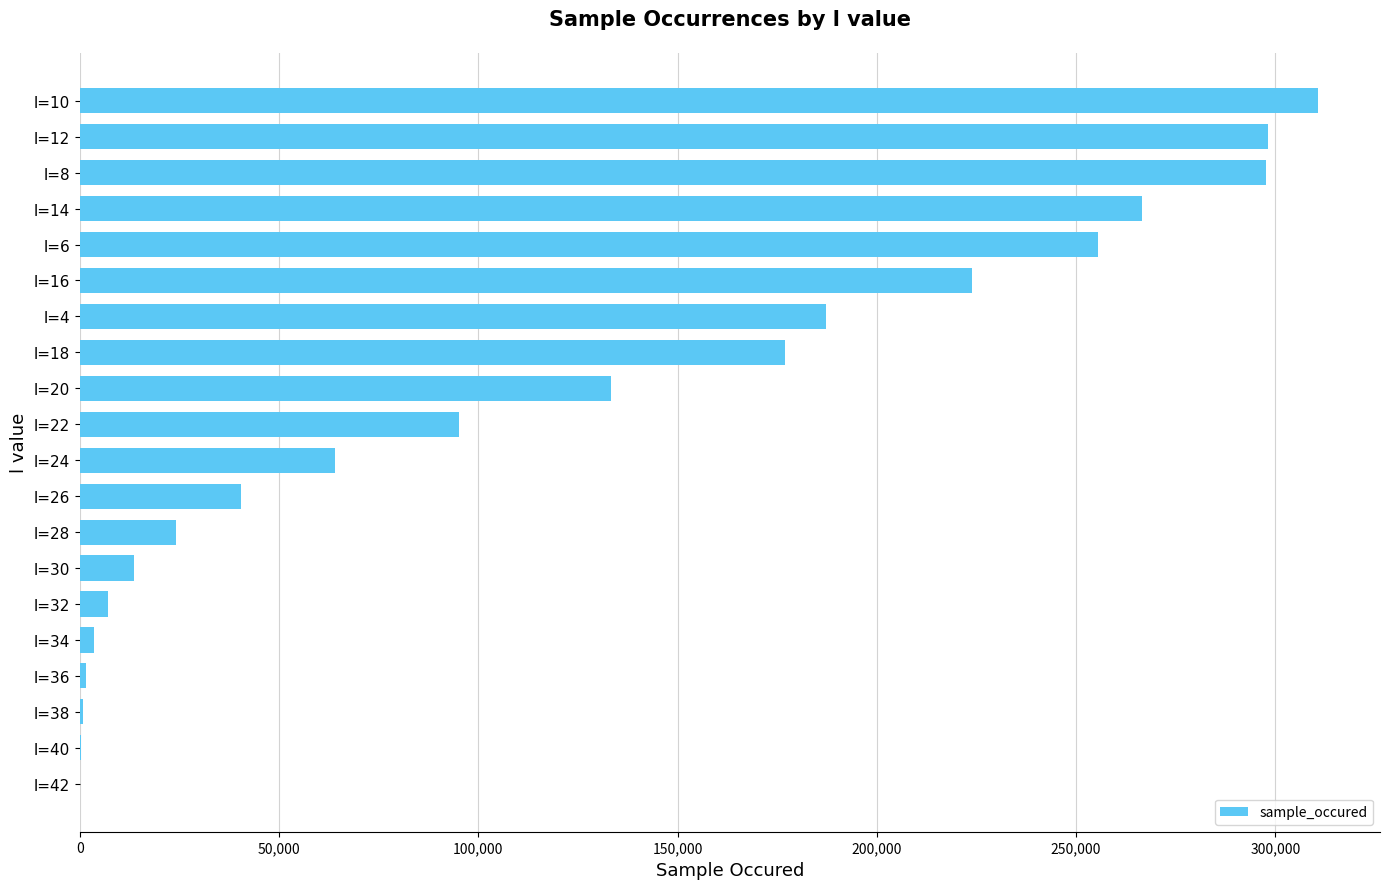

What is the sum of all values?

2400968